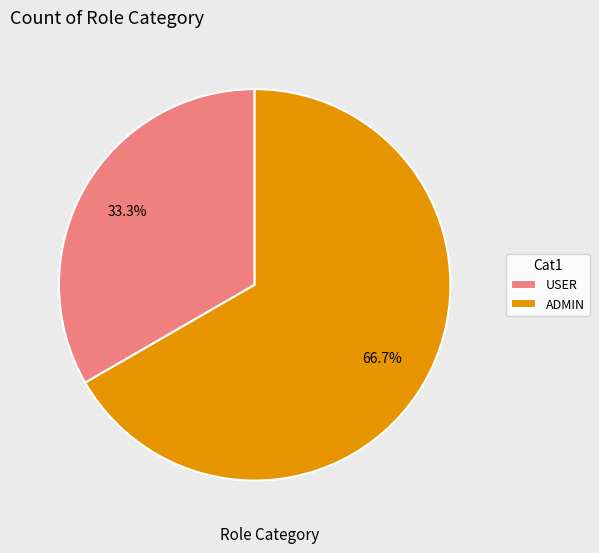

True or false: ADMIN accounts for 72% of the total.

False